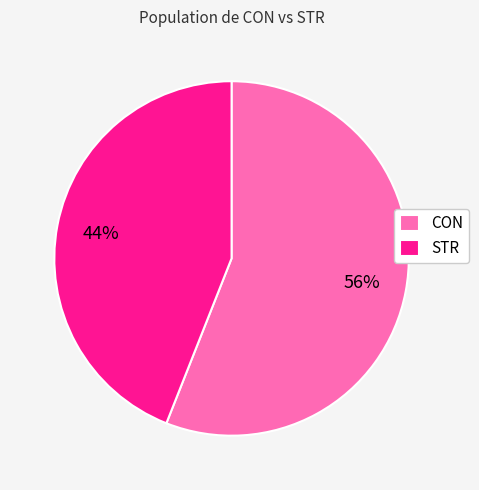

Does STR account for over 50% of the chart?

No